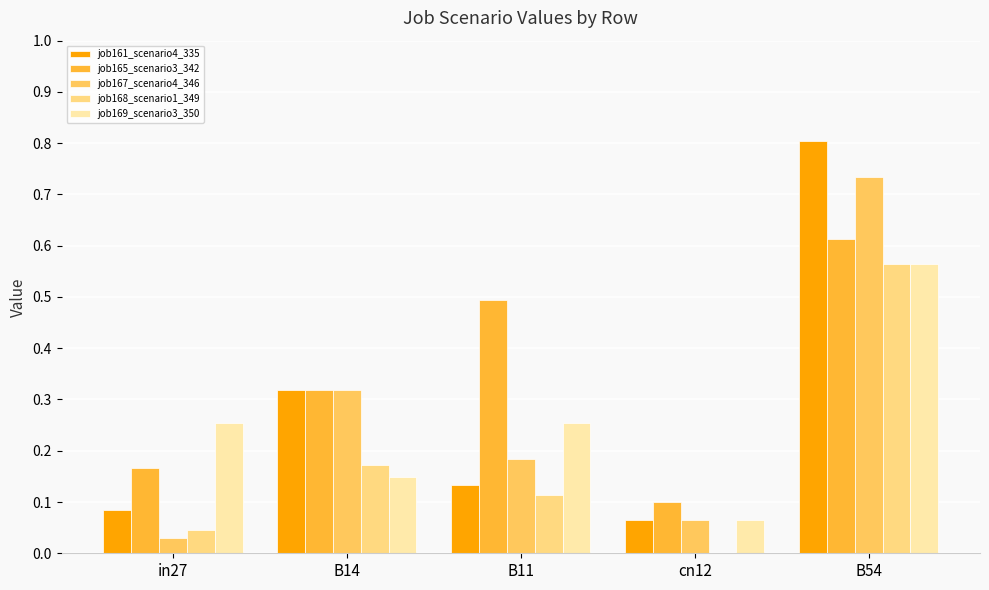

What is the sum of all job168_scenario1_349 values?

0.9